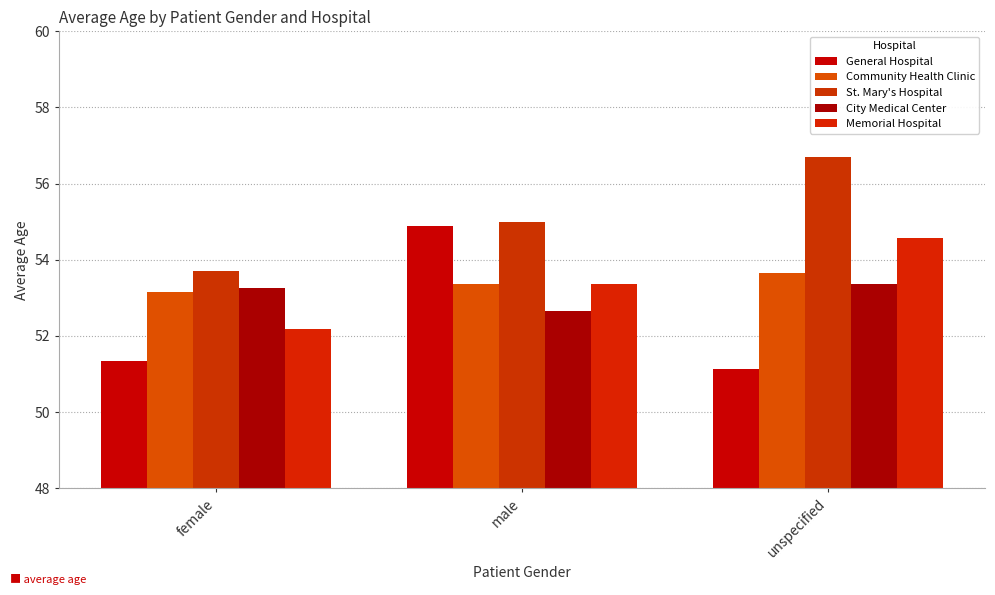

What is the sum of all St. Mary's Hospital values?

165.4